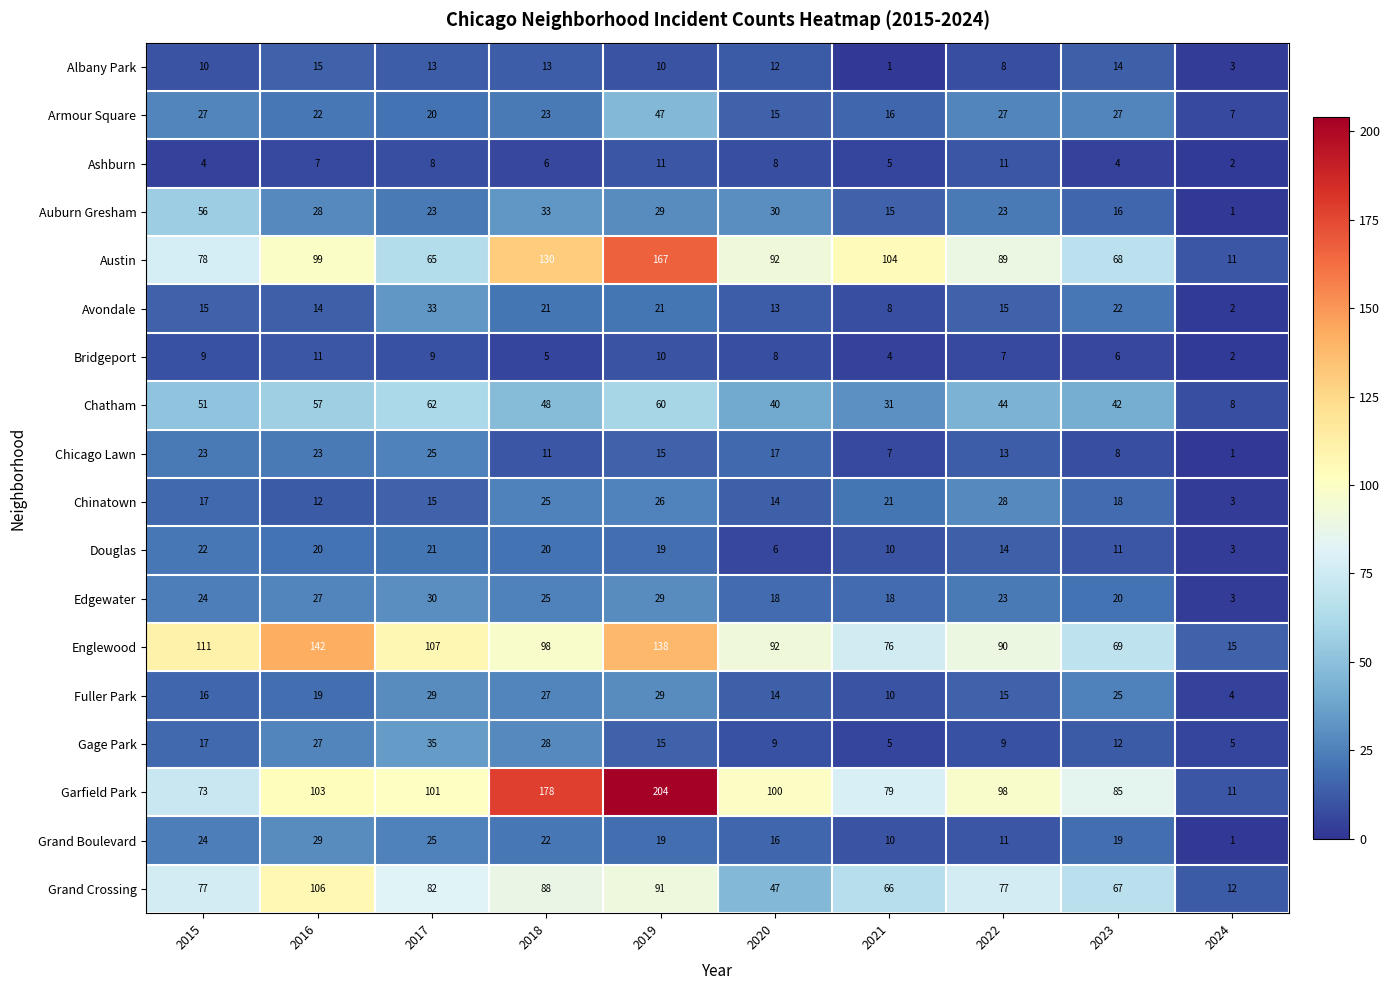

Is it true that Douglas equals 34 at 2018?

False